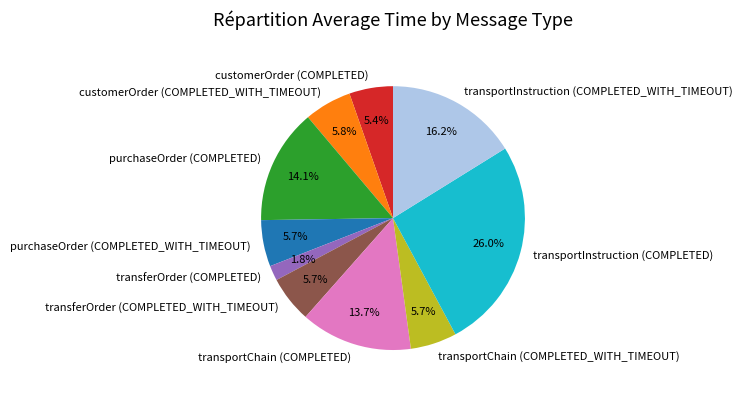

To the nearest percent, what is the combined percentage of purchaseOrder (COMPLETED_WITH_TIMEOUT) and transferOrder (COMPLETED_WITH_TIMEOUT)?

11%